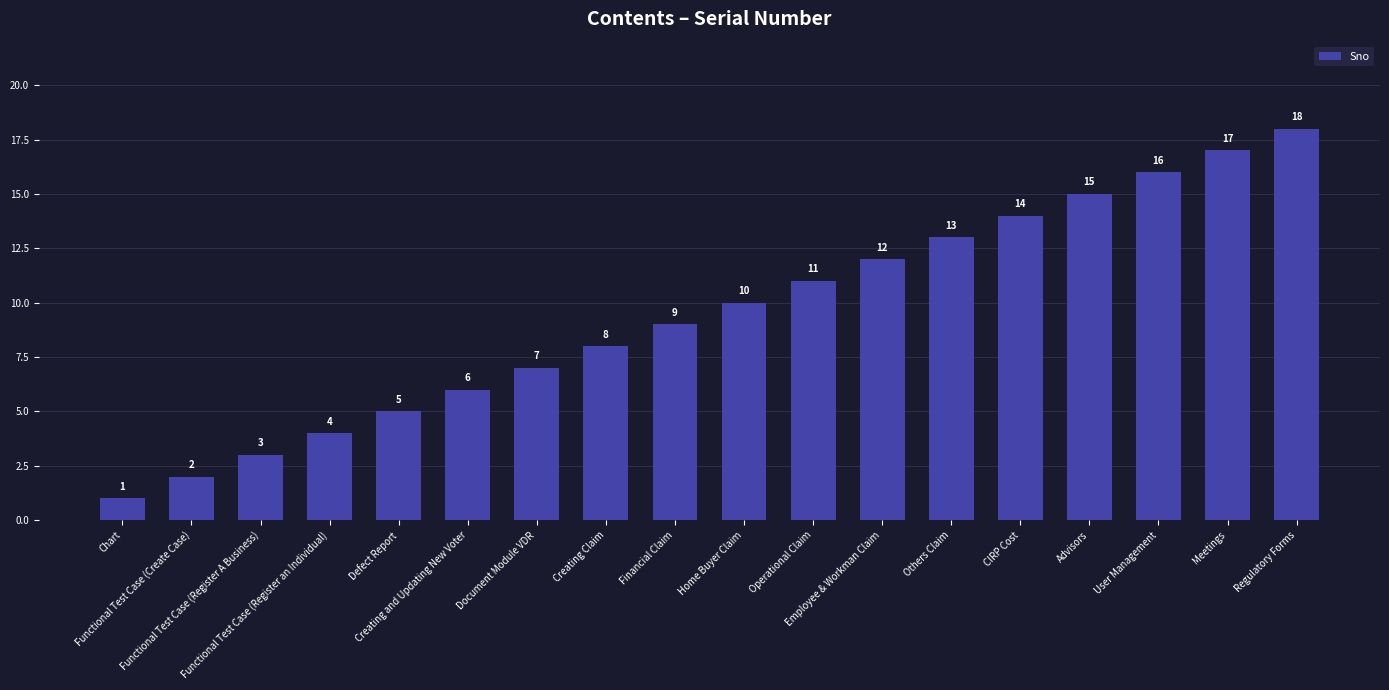

What is the sum of the values at Defect Report and Home Buyer Claim?

15